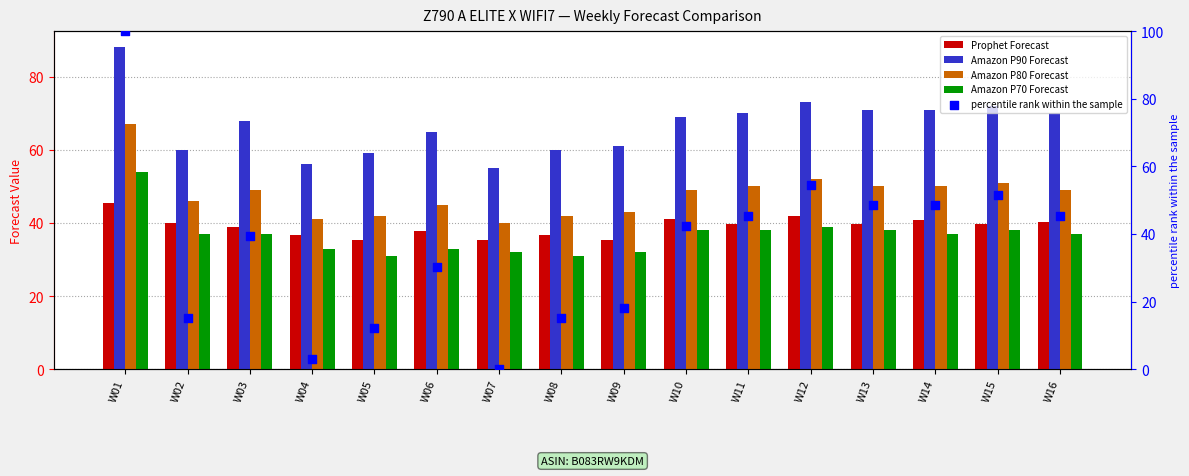

Which series has the widest spread of Y values?

percentile rank within the sample